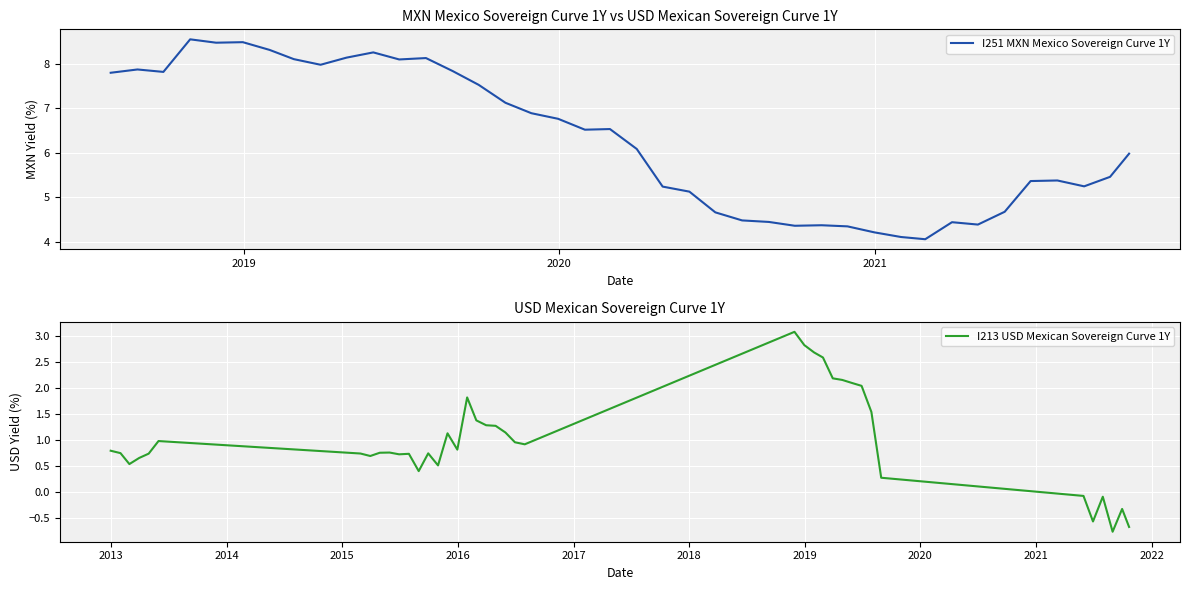

How many values in the I251 MXN Mexico Sovereign Curve 1Y series are below 6?

19